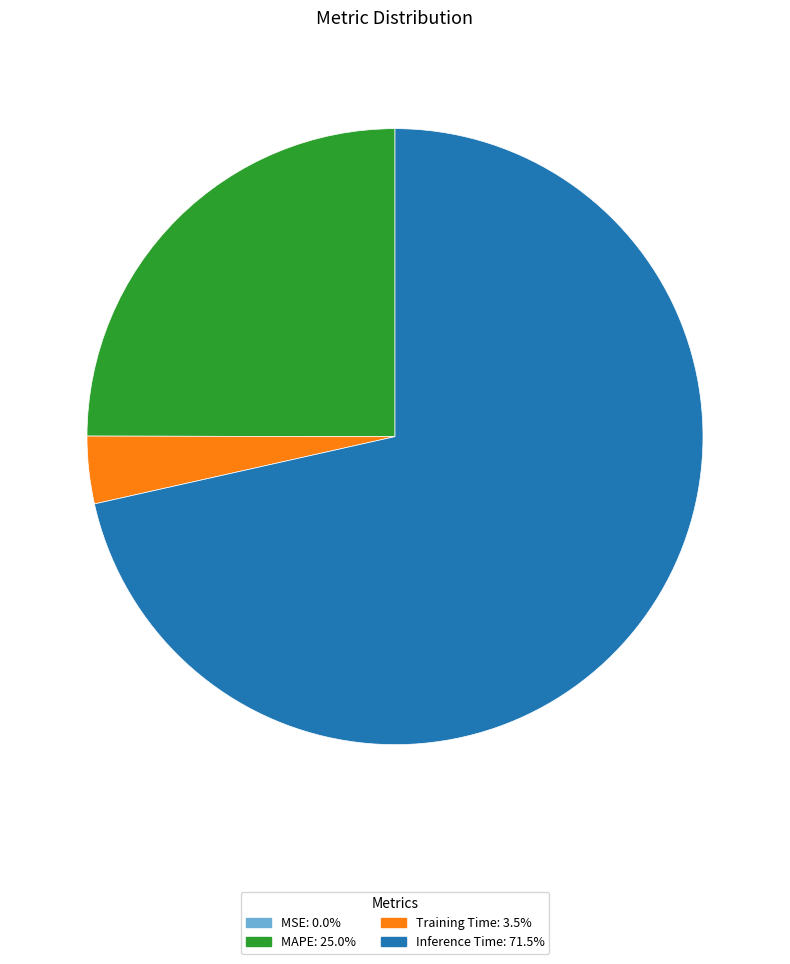

Which slice is the largest?

Inference Time